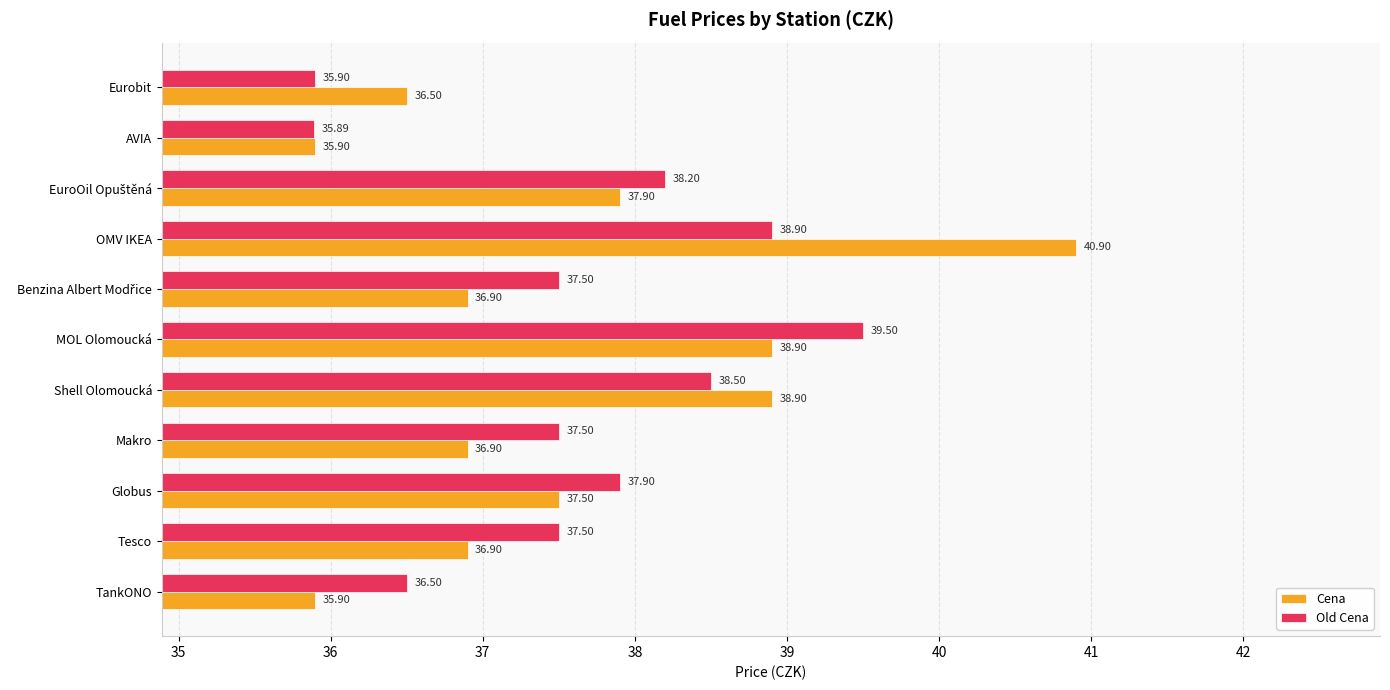

What is the sum of all Old Cena values?

413.8